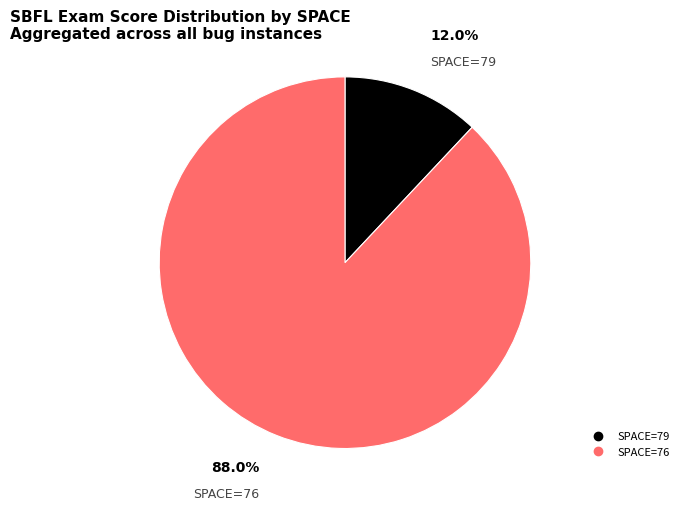

Is there any slice that represents more than half of the pie?

Yes